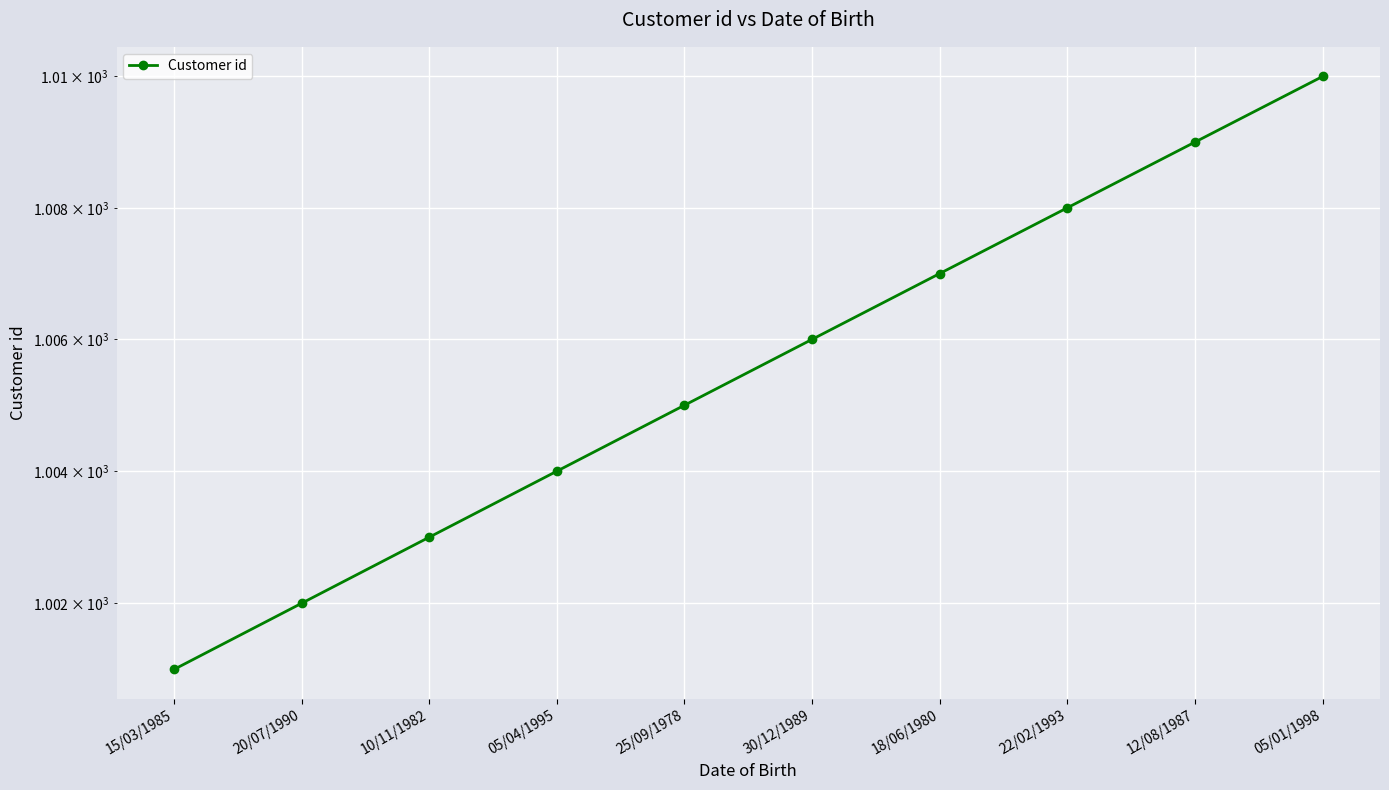

Is it true that the value at 20/07/1990 is 1488?

False